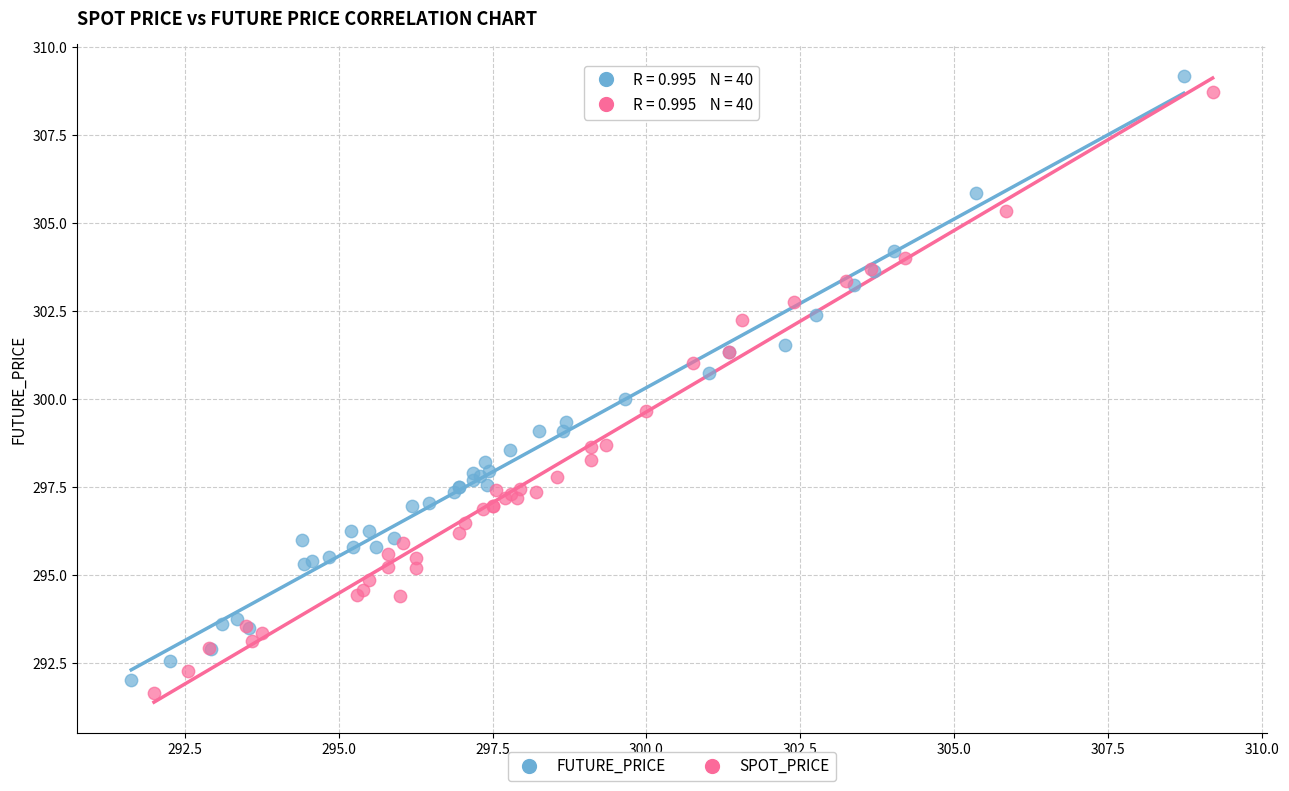

Which series reaches the maximum Y coordinate?

FUTURE_PRICE